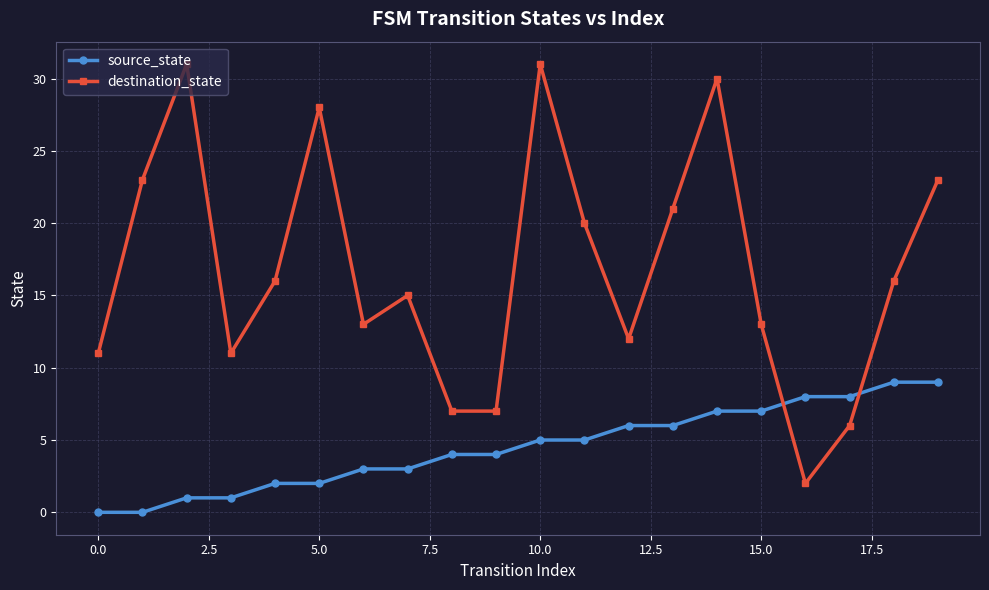

True or false: source_state and destination_state cross at least once.

True